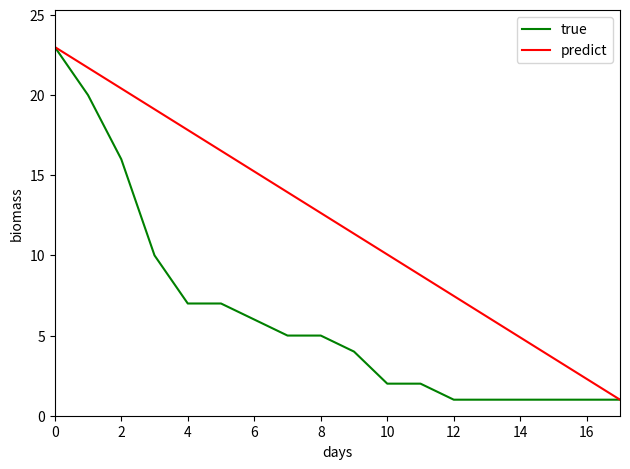

What is the minimum value for predict?

1.0